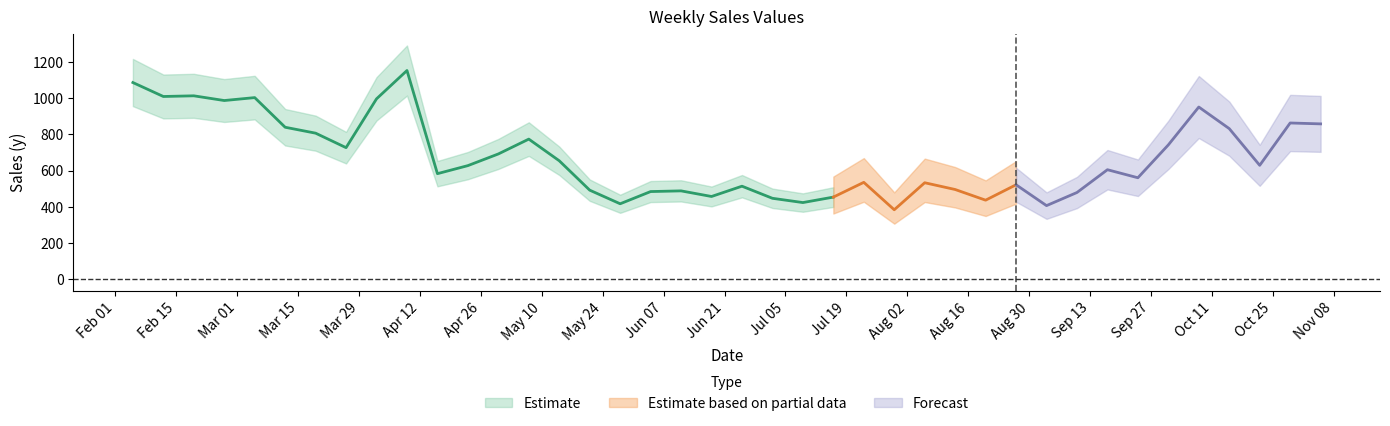

What is the maximum value shown in the chart?

1151.6